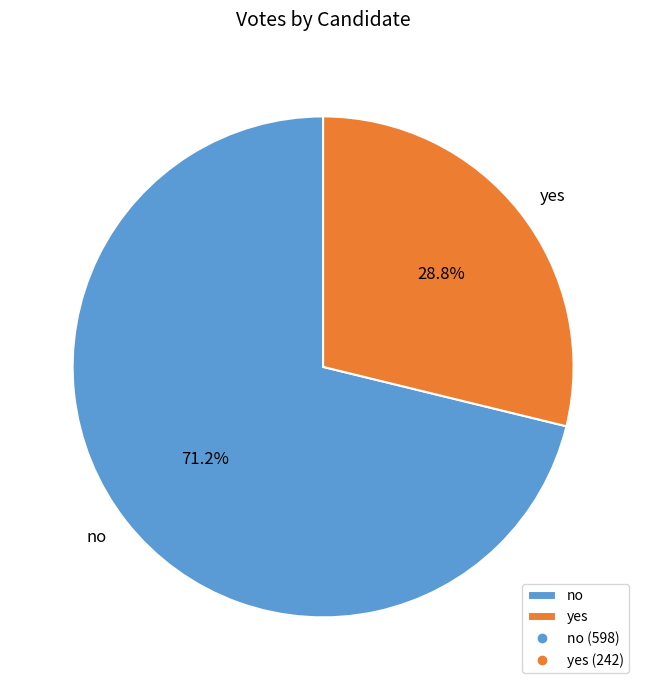

How many segments does this pie chart have?

2